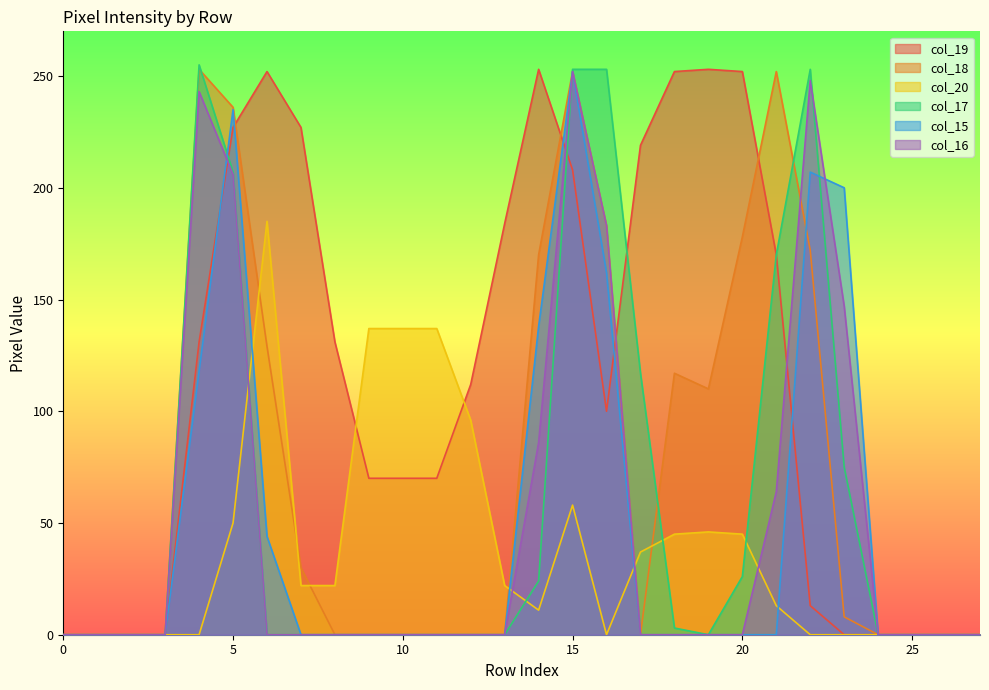

How many data points does each series have?

28